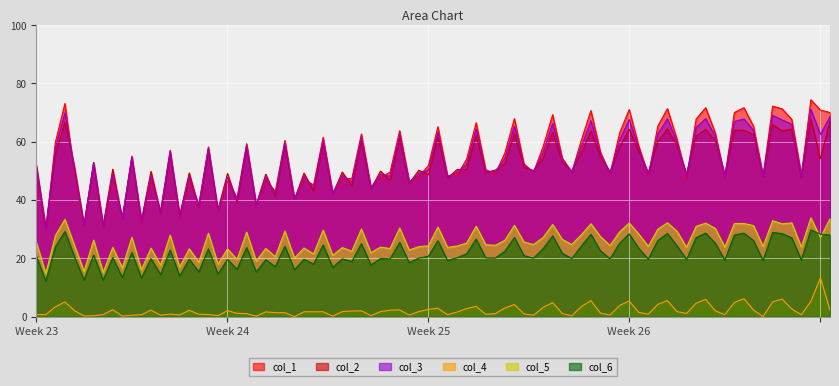

What is the average value of the col_2 series?

52.0